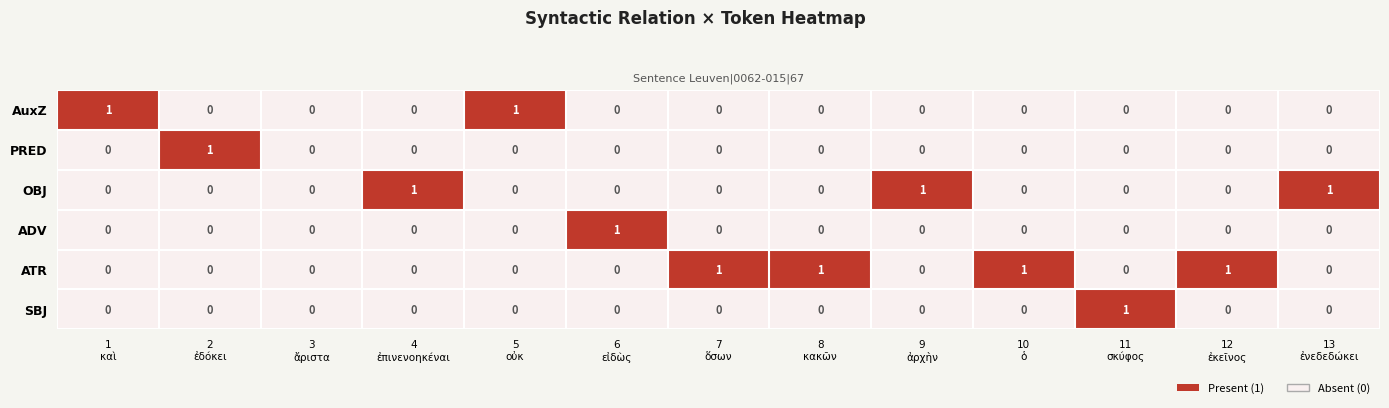

Count the number of categories in the chart.

13